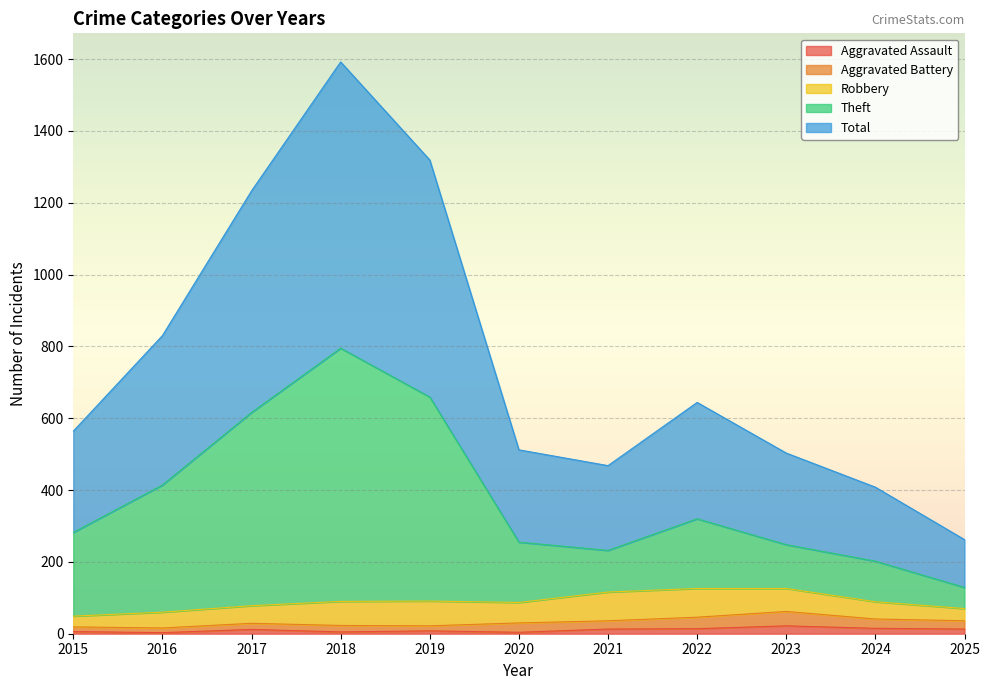

What is the spread (max minus min) of values at 2020?

508